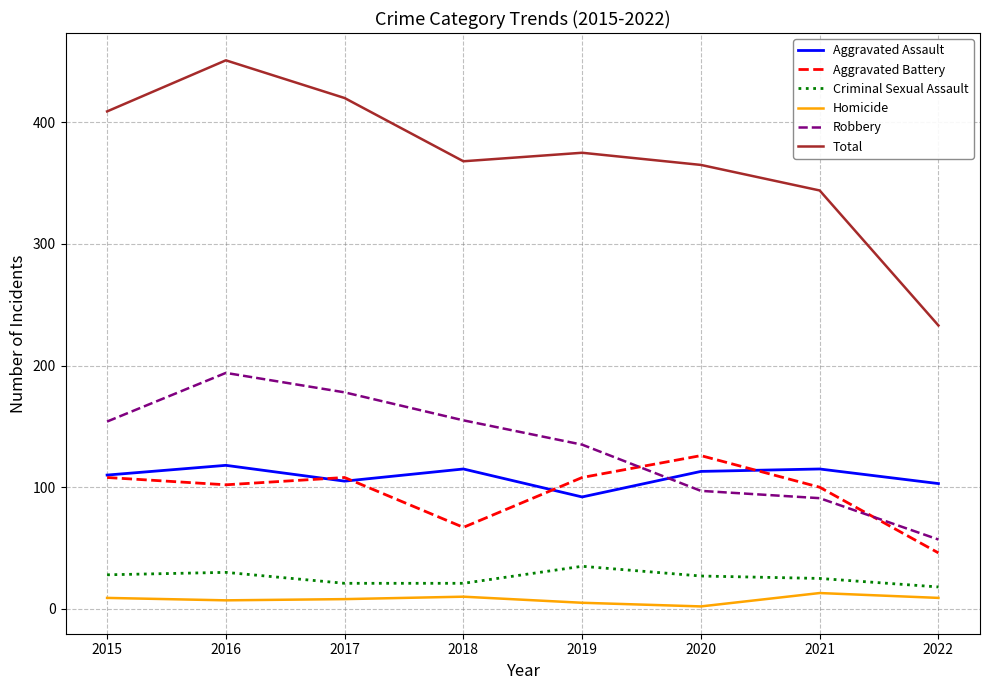

How many times do Robbery and Aggravated Assault cross each other?

1